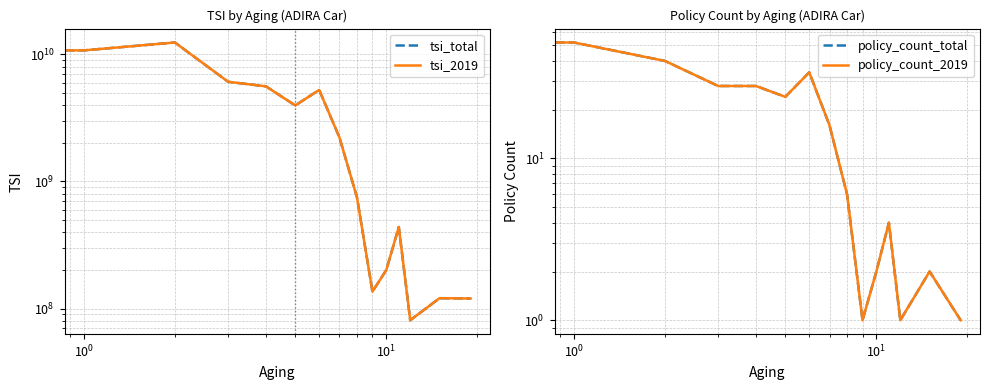

What is the total value across all series at 8?

1501000693.8